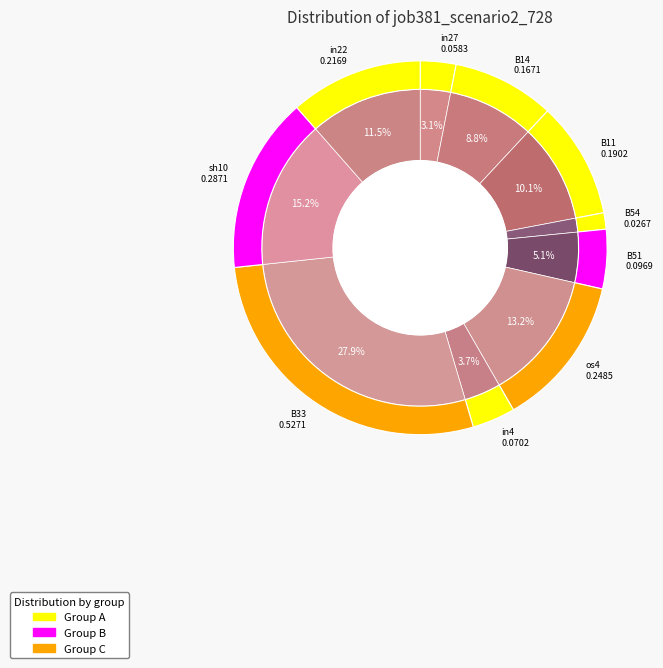

What percentage is the in4 slice, to the nearest percent?

4%